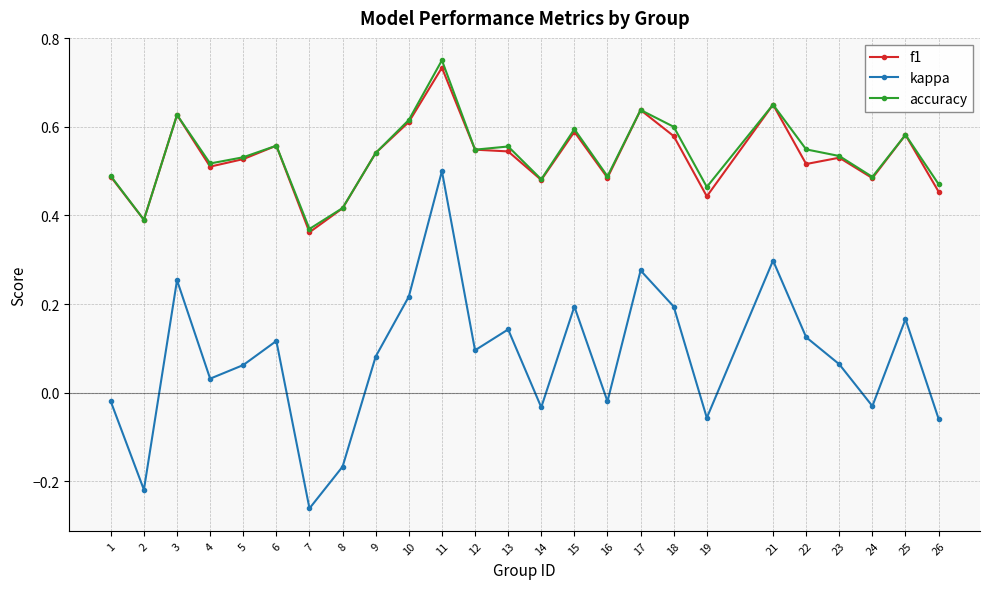

Rank the series by their maximum value, from lowest to highest.

kappa, f1, accuracy